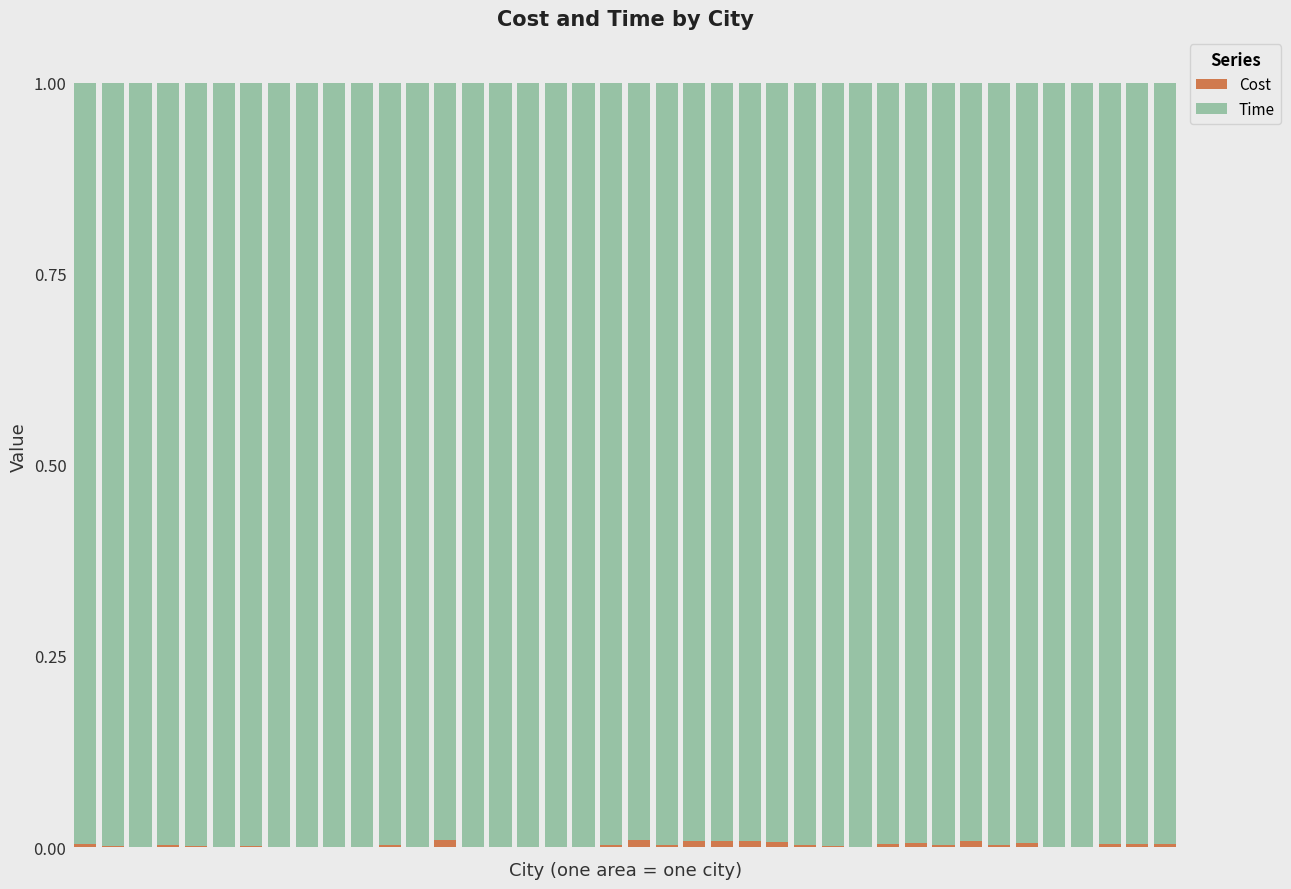

List the series in order of their peak value, lowest first.

Cost, Time